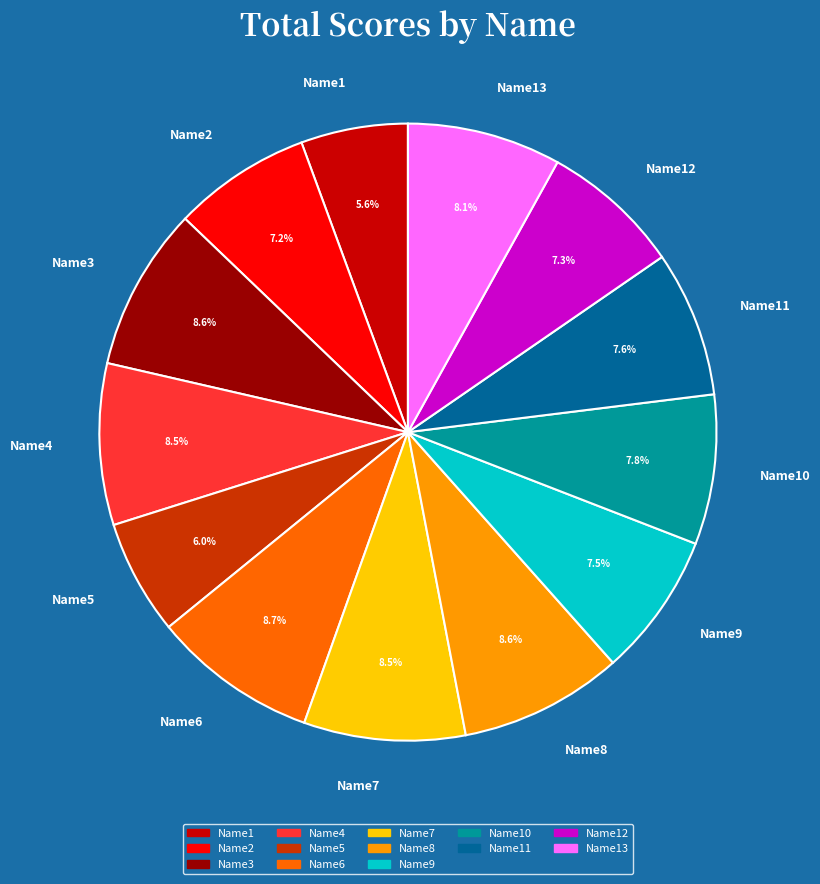

Does Name2 represent more than half of the total?

No